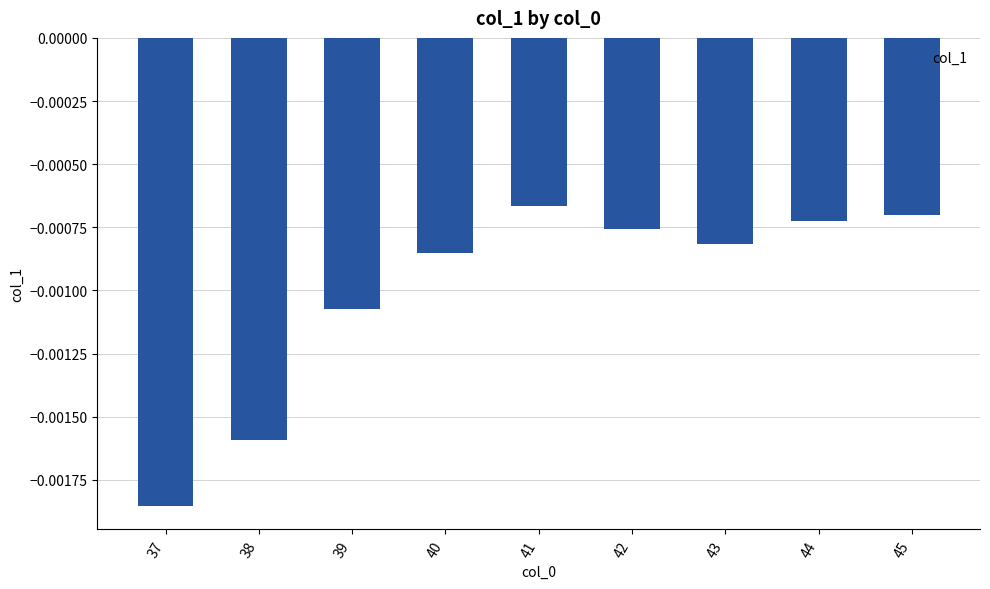

Between 44 and 45, which is larger?

45